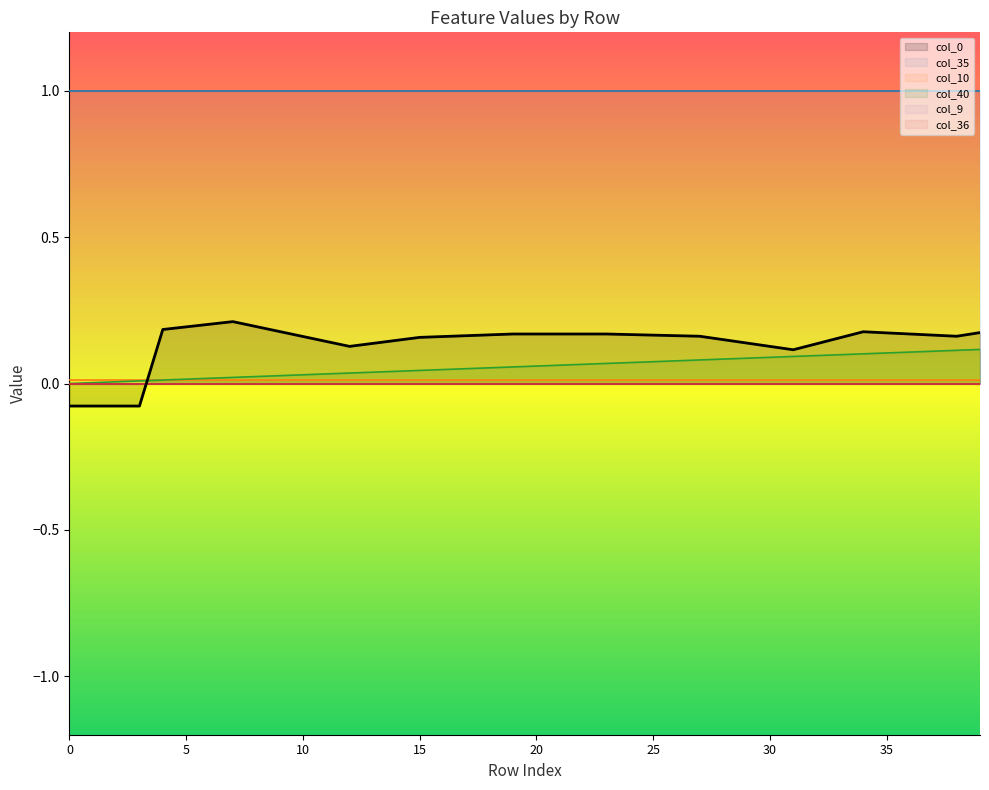

Which series has the largest range (max minus min)?

col_0